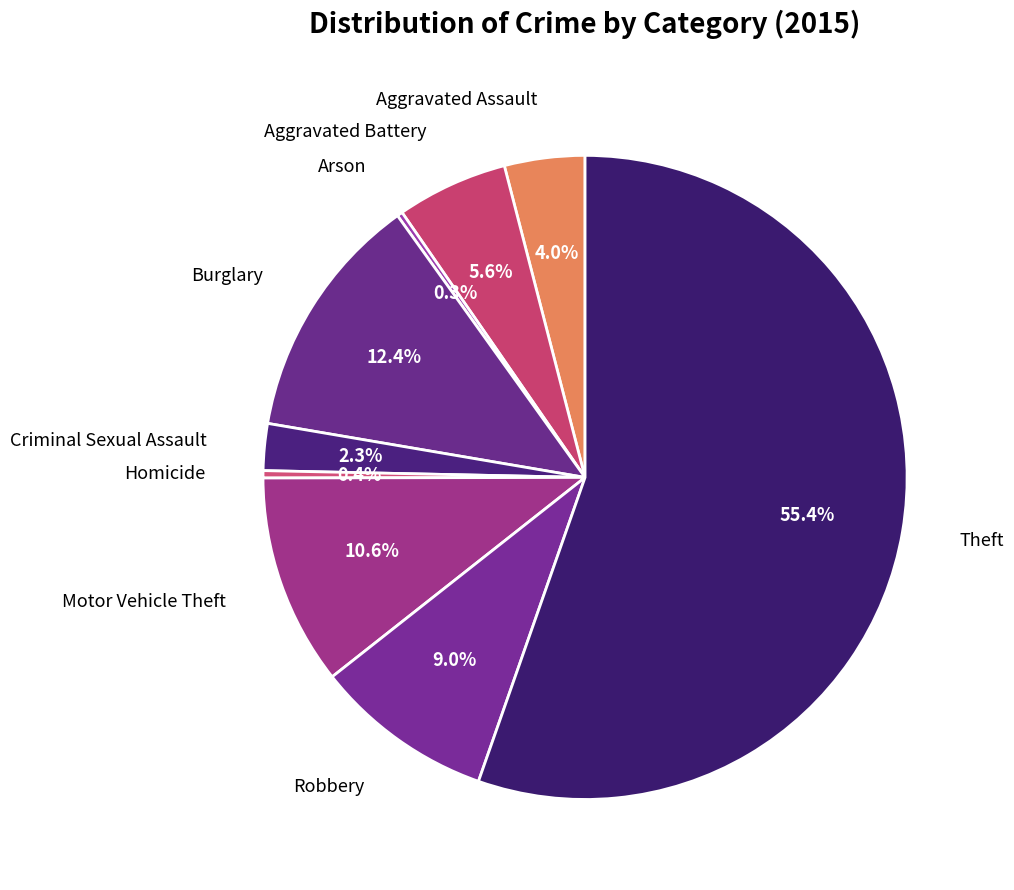

What is the largest slice in the pie chart?

Theft